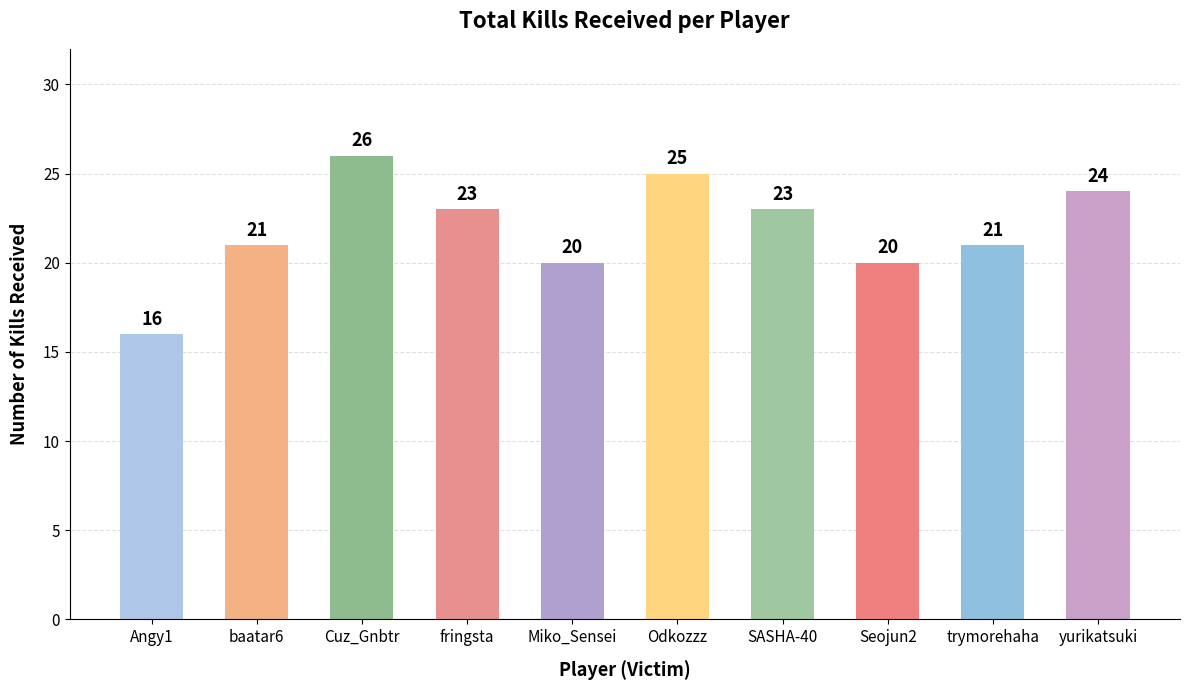

Count the number of categories in the chart.

10